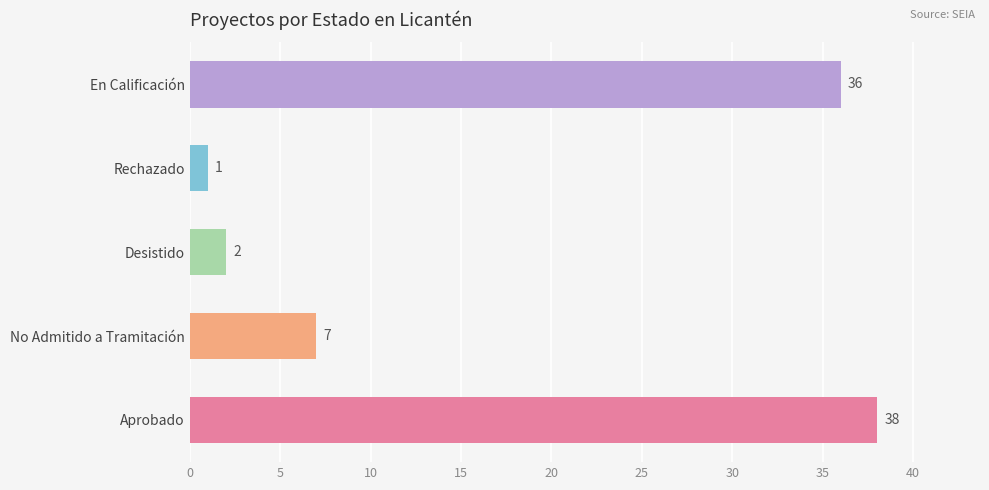

How many series are shown in this chart?

1